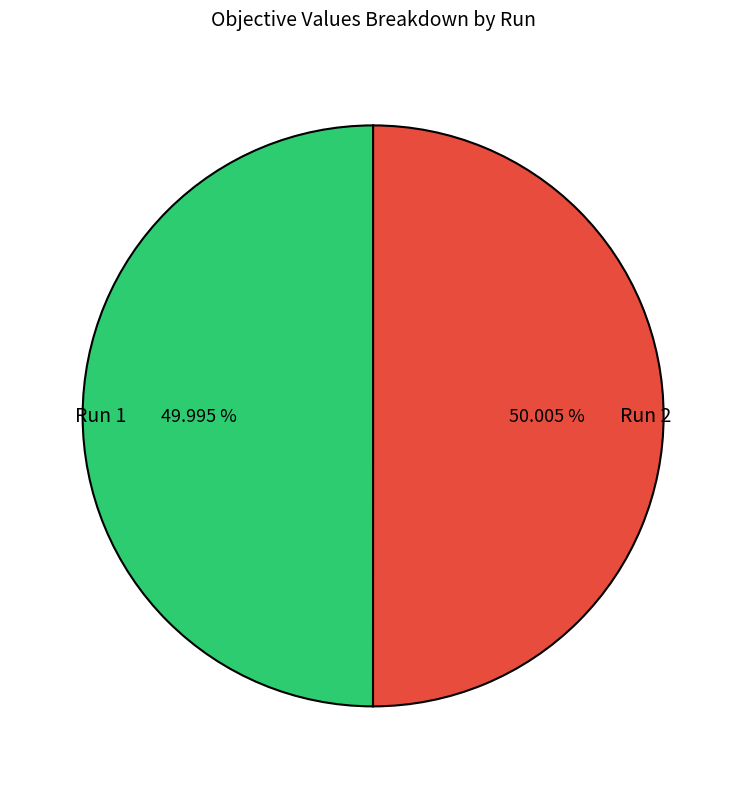

To the nearest percent, what portion does Run 1 represent?

50%